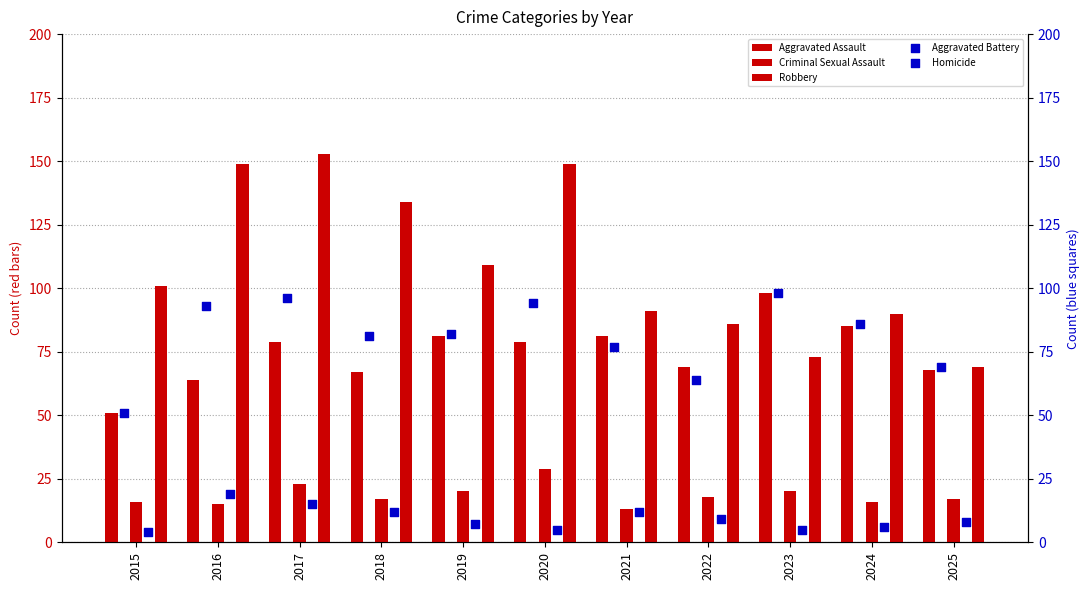

Which series reaches the minimum Y coordinate?

Homicide